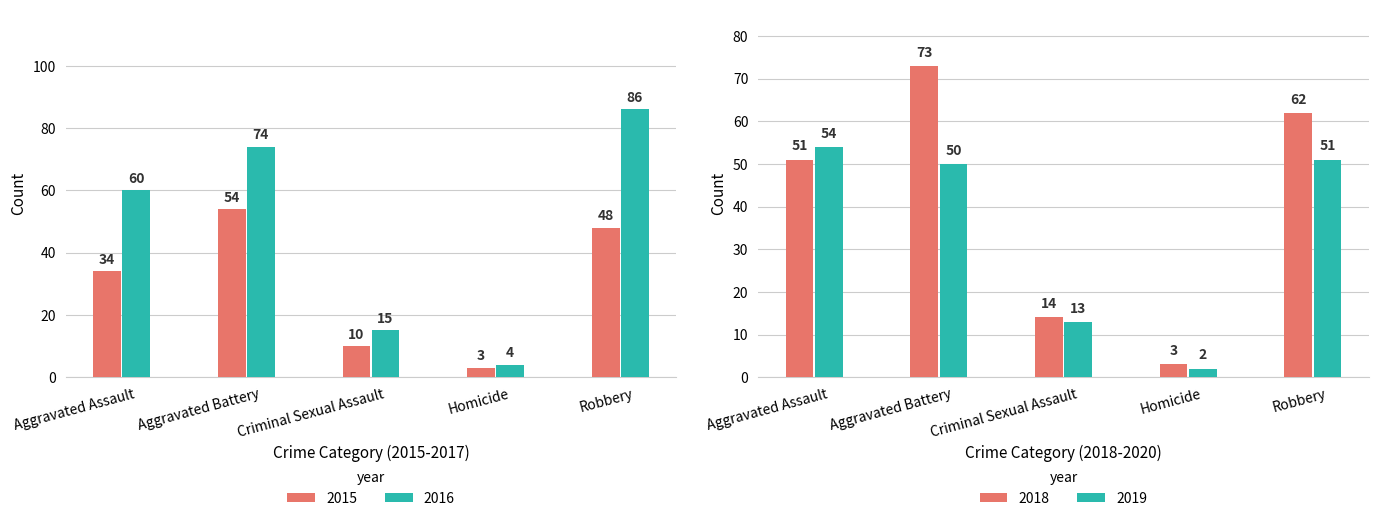

List the labels in order of 2016 value, smallest first.

Homicide, Criminal Sexual Assault, Aggravated Assault, Aggravated Battery, Robbery